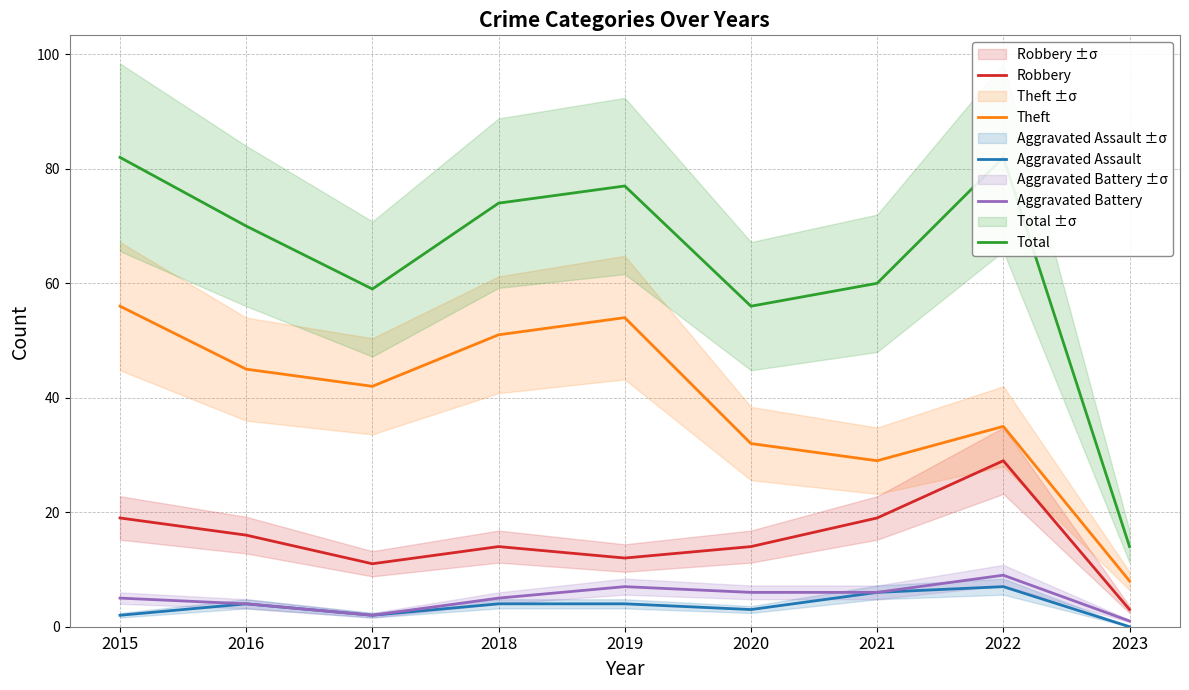

True or false: Aggravated Battery and Aggravated Assault intersect in this chart.

False